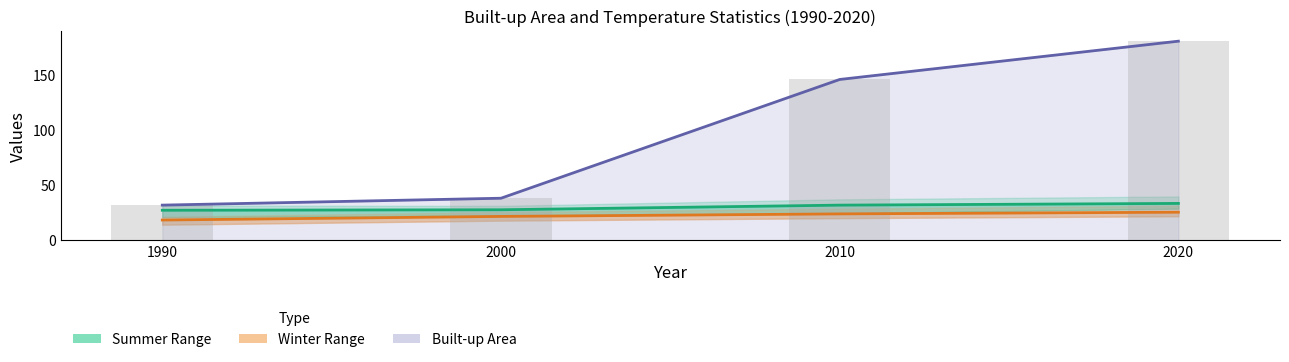

Count the number of categories in the chart.

4